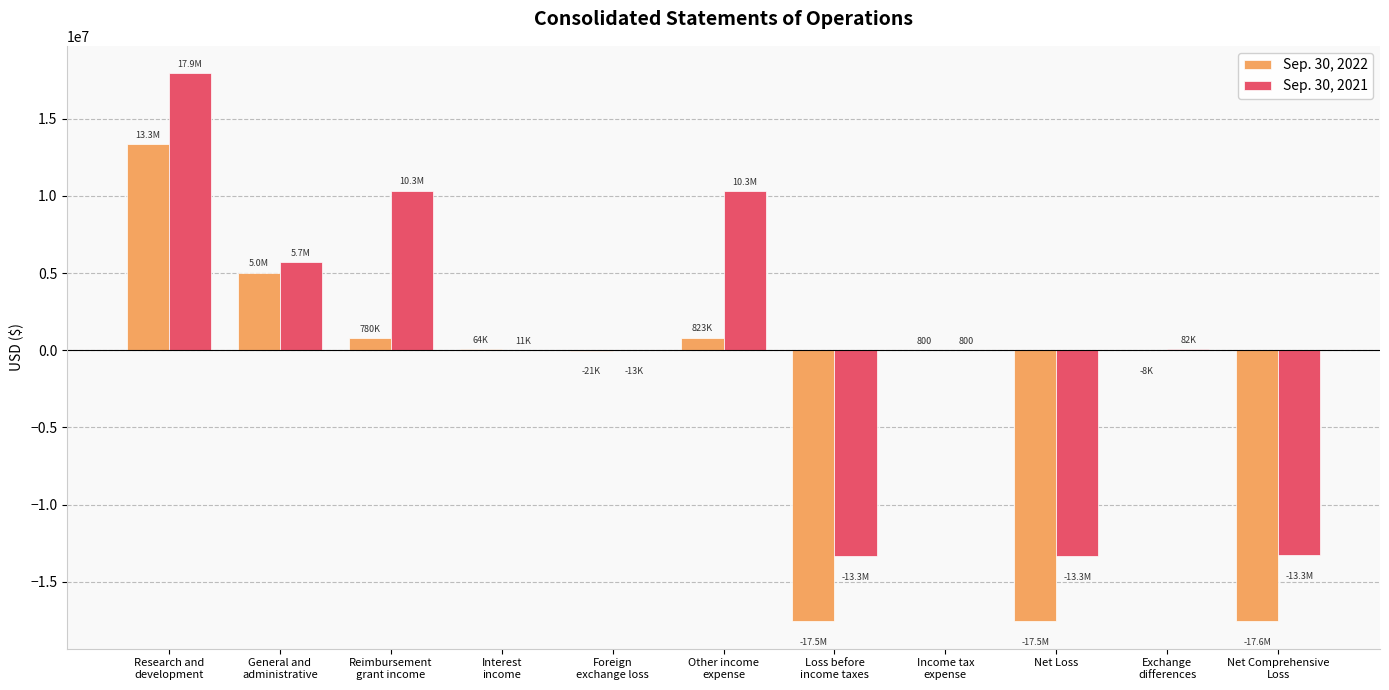

What is the greatest value displayed?

17947072